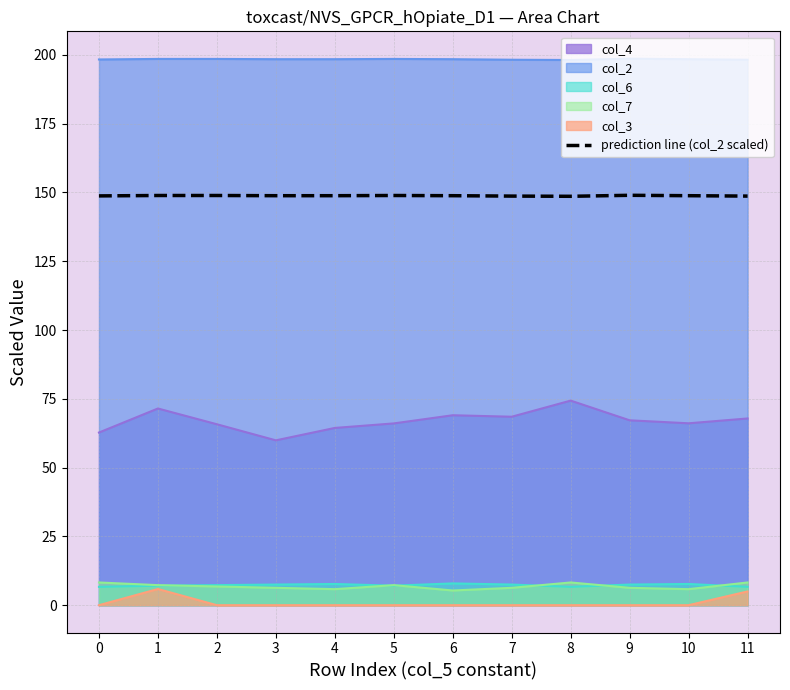

What is the maximum value shown in the chart?

198.6